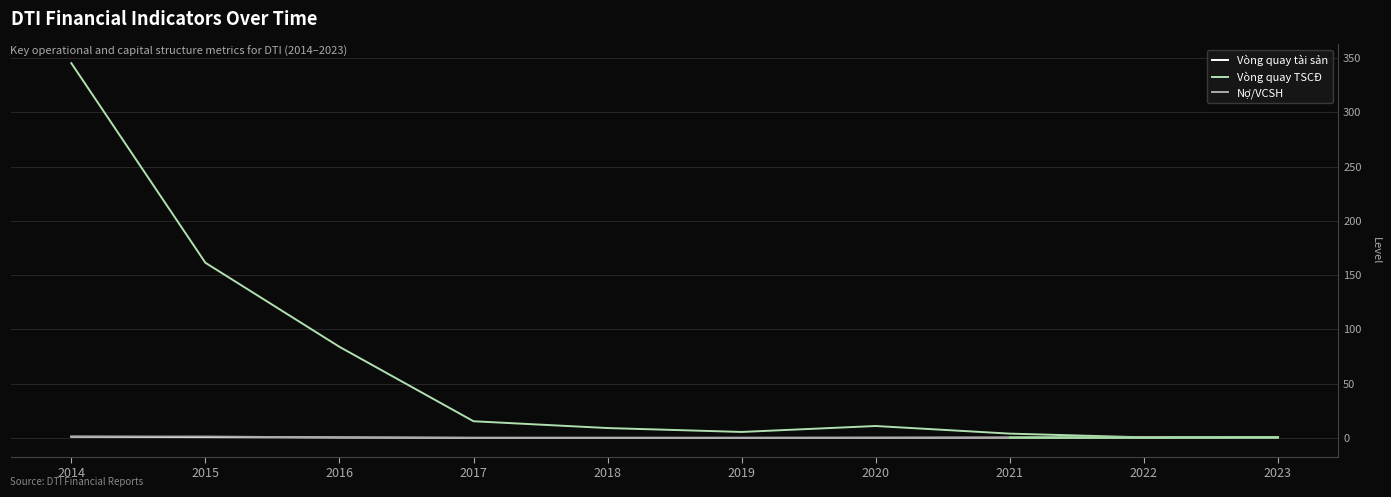

Which series has the largest range (max minus min)?

Vòng quay TSCĐ